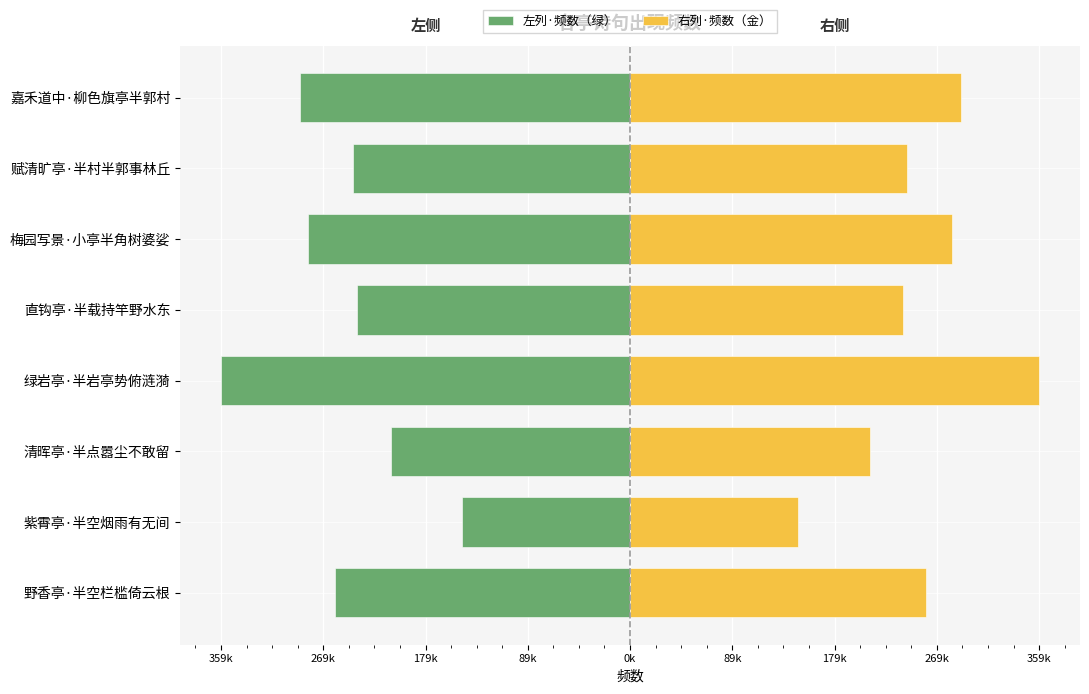

What is the smallest value displayed?

-359298